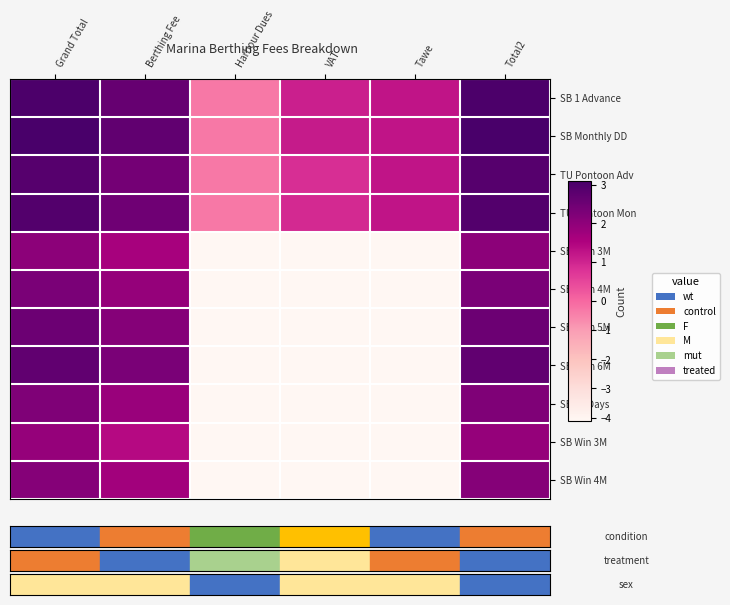

How many series are shown in this chart?

11